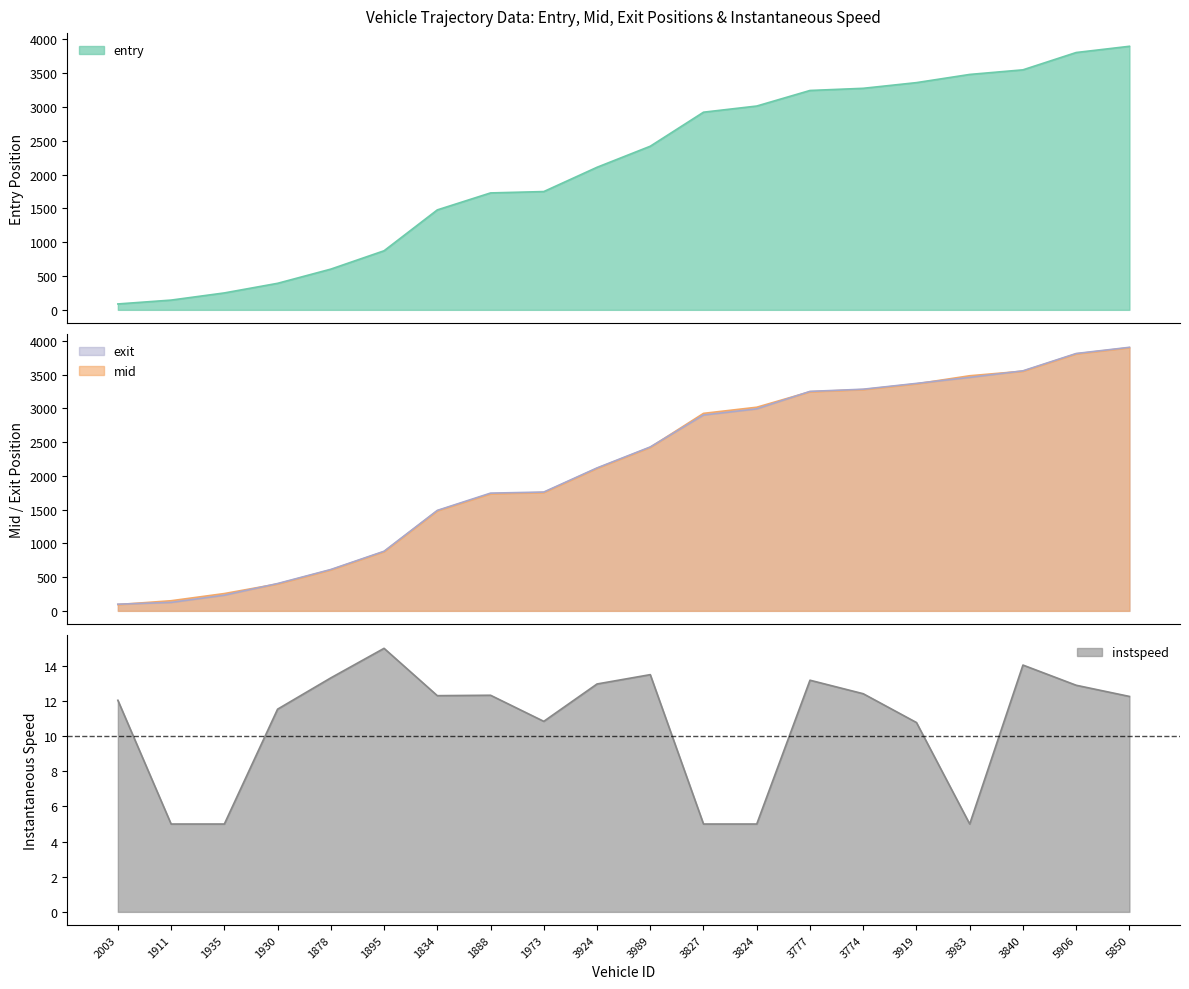

At how many categories does at least one series exceed 3878?

1